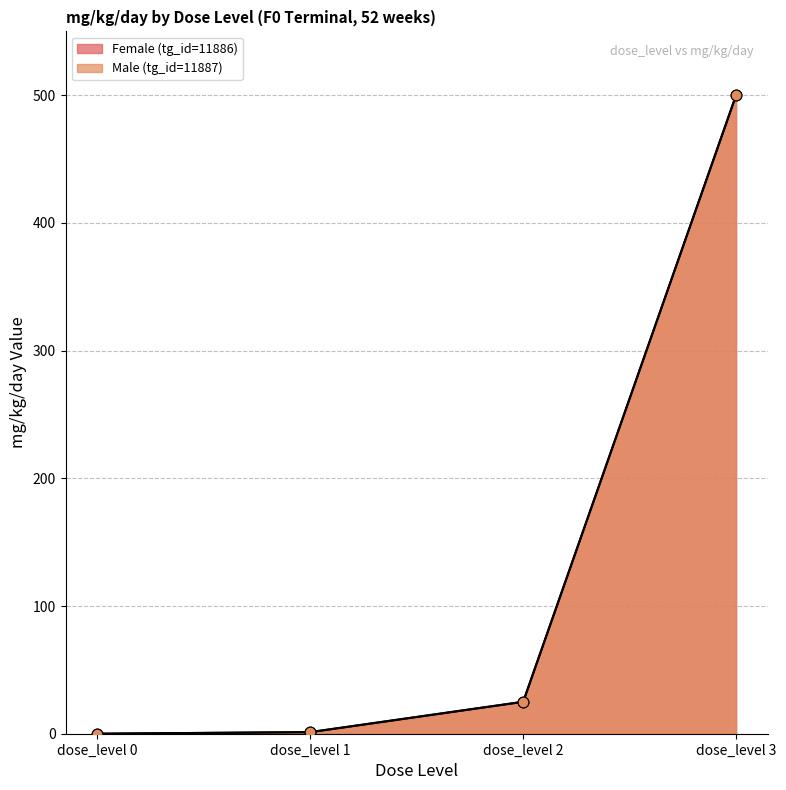

What is the total value across all series at dose_level 1?

2.5